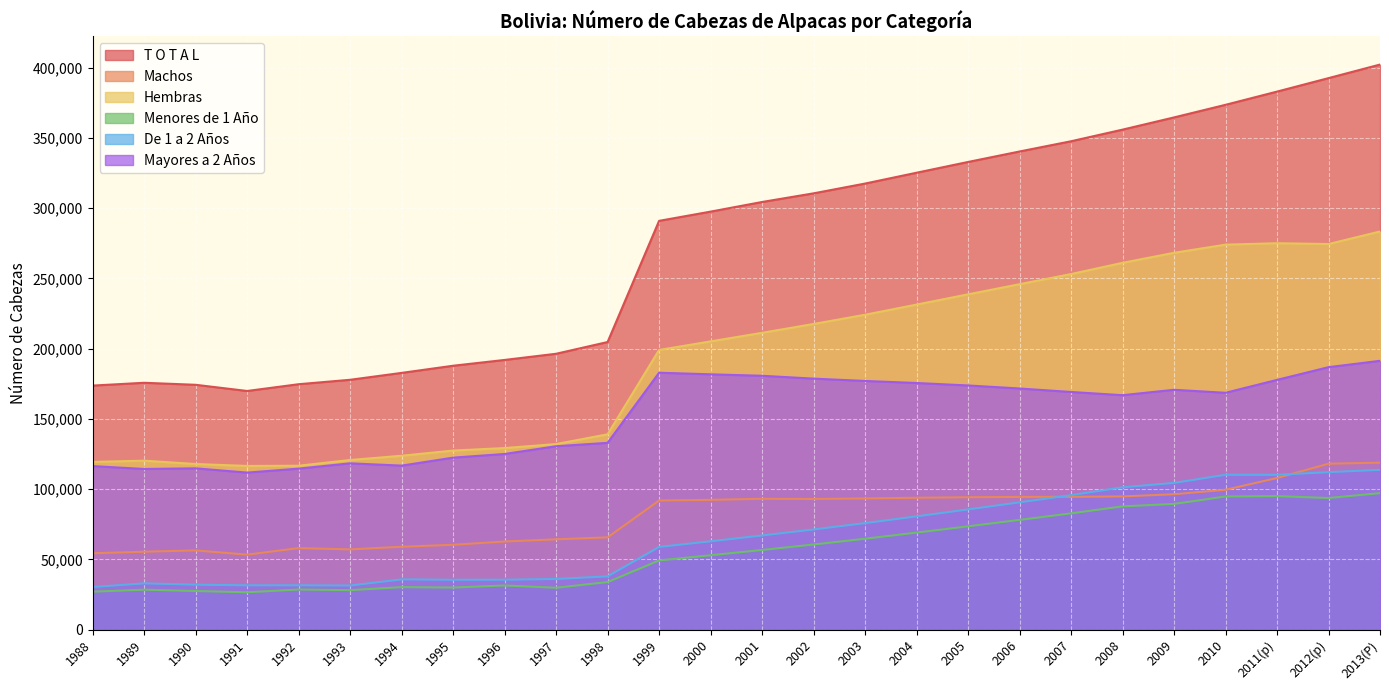

What is the average value of the Mayores a 2 Años series?

152765